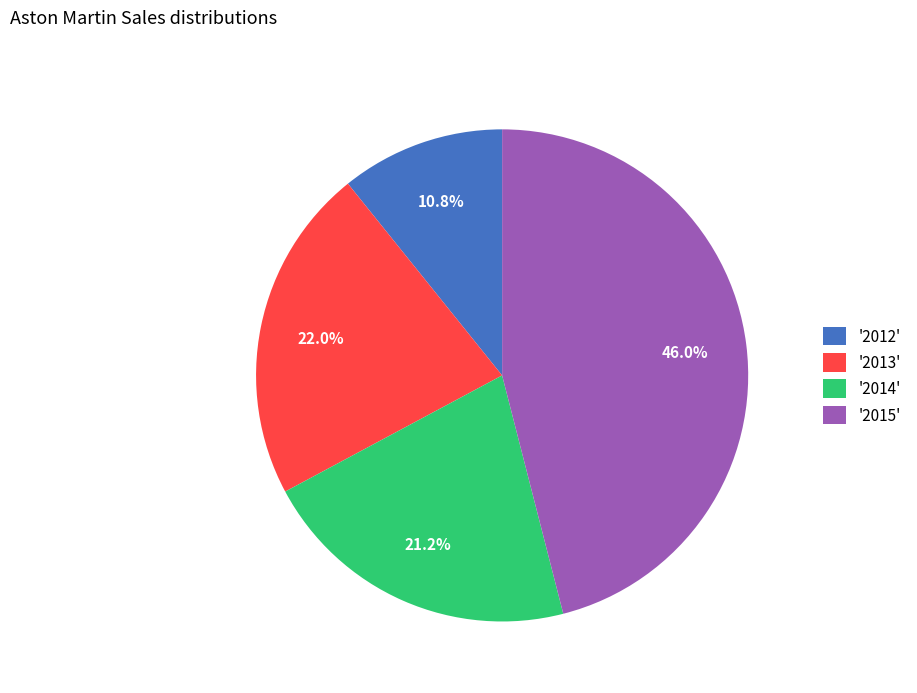

Which category has the biggest portion of the pie?

'2015'